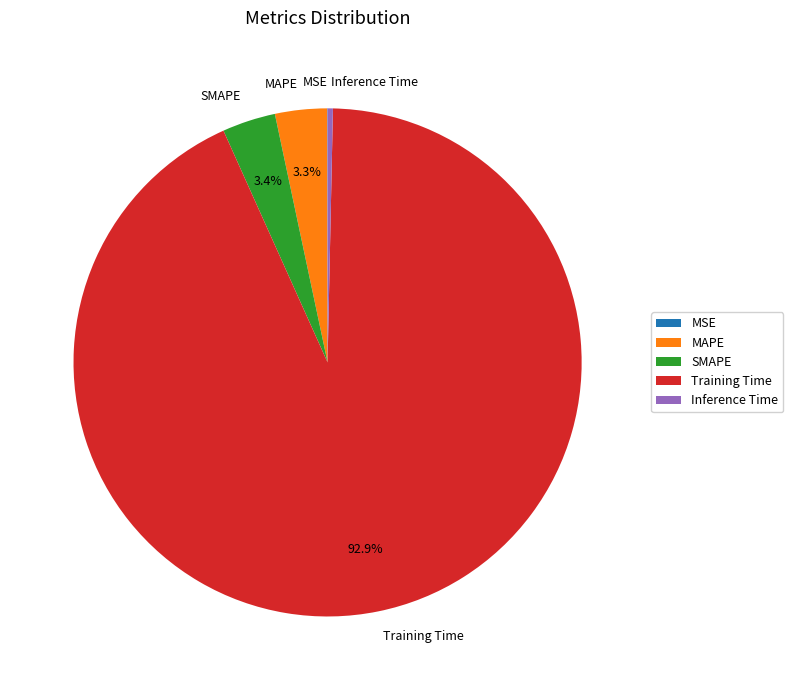

To the nearest percent, what is the average slice percentage?

20%